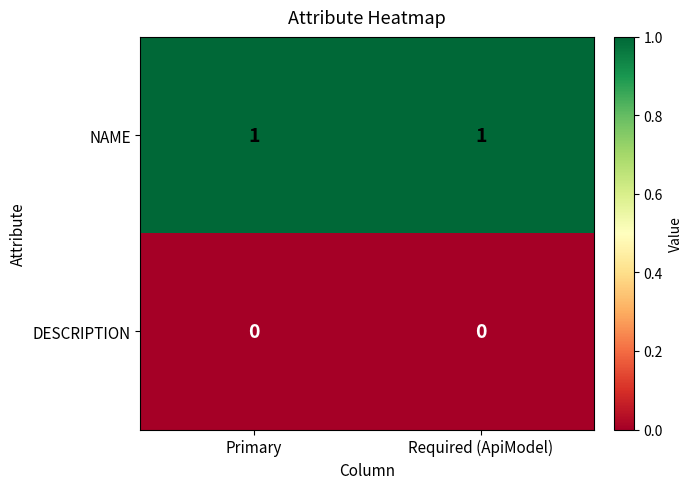

Is the value of NAME at Primary greater than the value of DESCRIPTION at Primary?

Yes